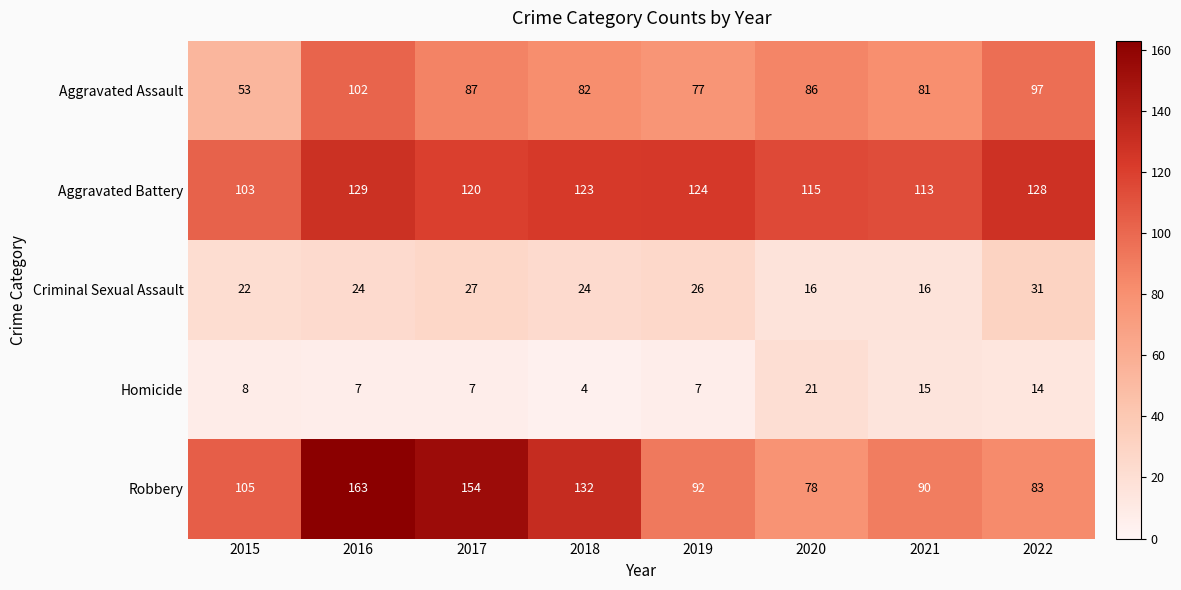

Where is Homicide nearest to the value 12?

2022